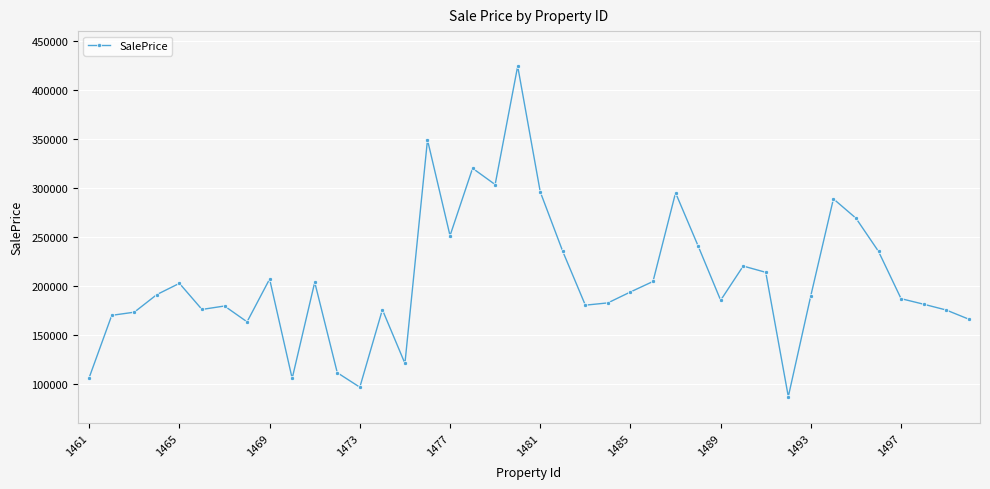

What is the greatest value displayed?

424240.3